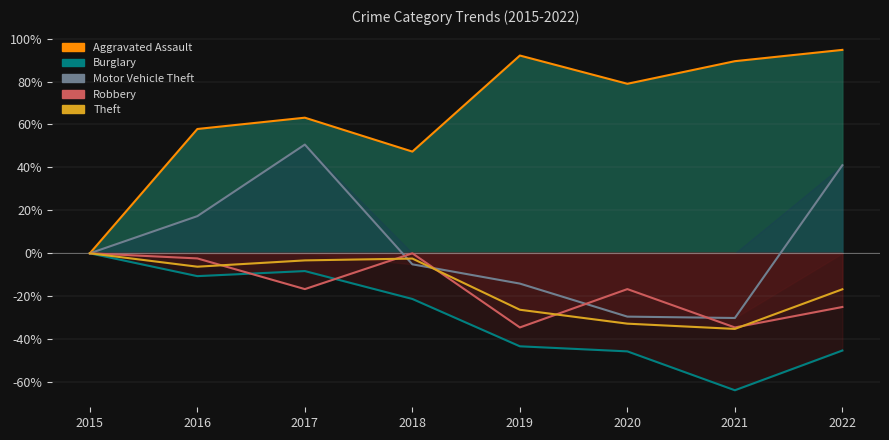

In Burglary, how many points are higher than both neighbors (excluding endpoints)?

1